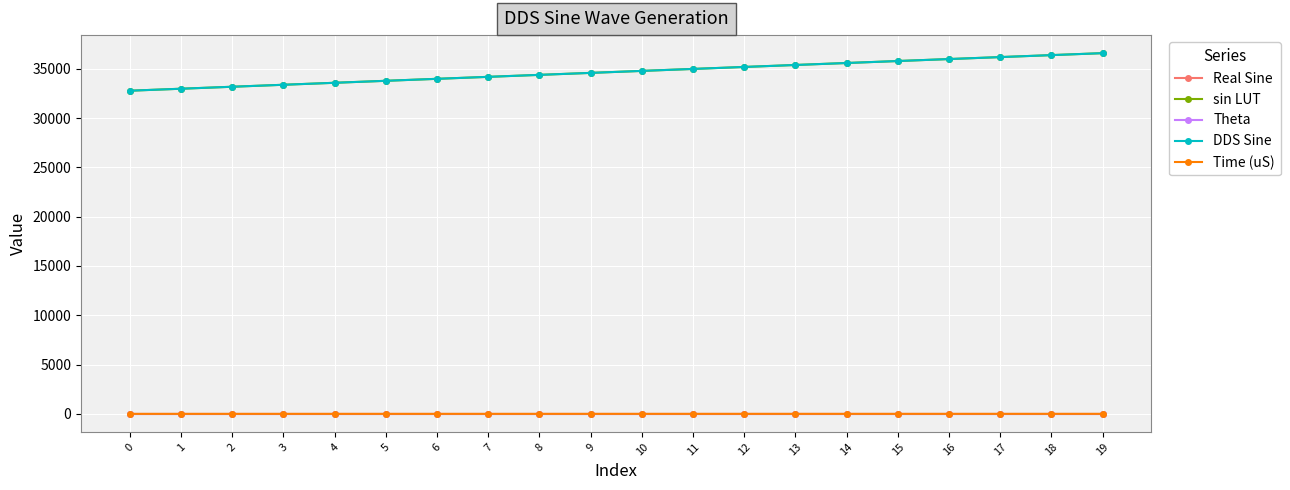

True or false: Time (uS) has more than 0 interior local peaks.

False